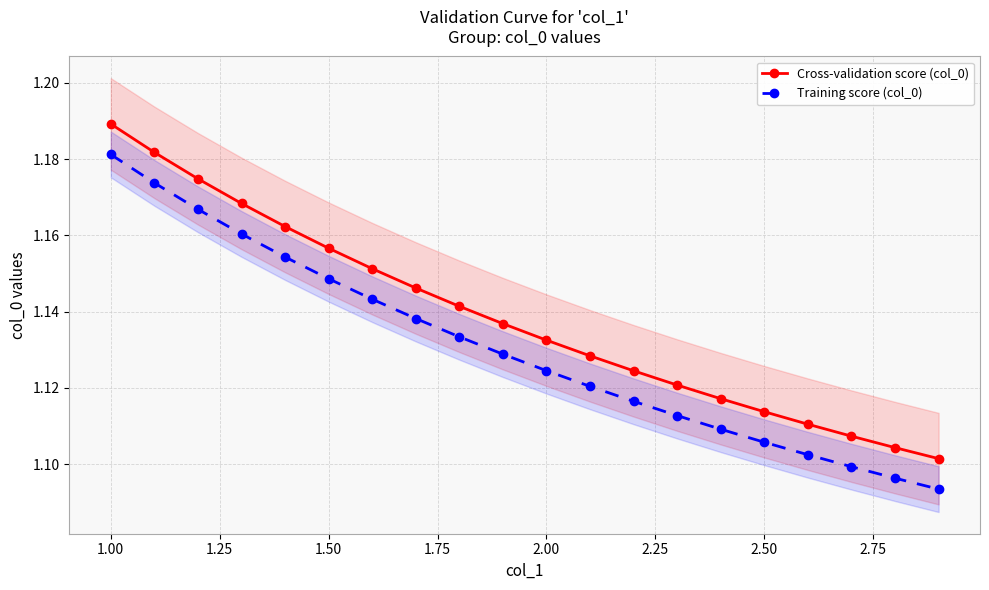

Rank the series by their average value, from lowest to highest.

Training score (col_0), Cross-validation score (col_0)